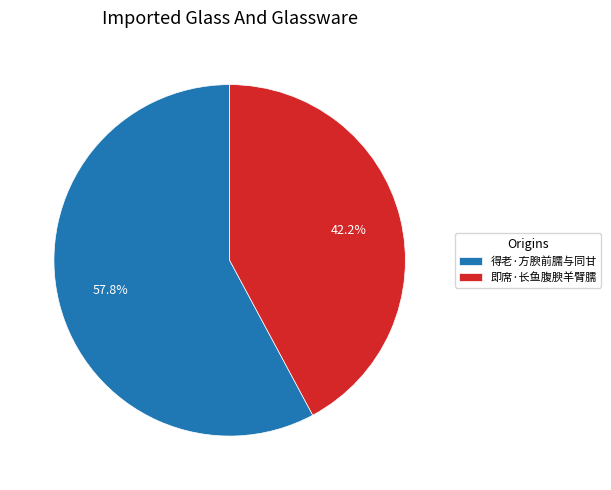

Rank the categories by value from highest to lowest.

得老·方腴前臑与同甘, 即席·长鱼腹腴羊臂臑